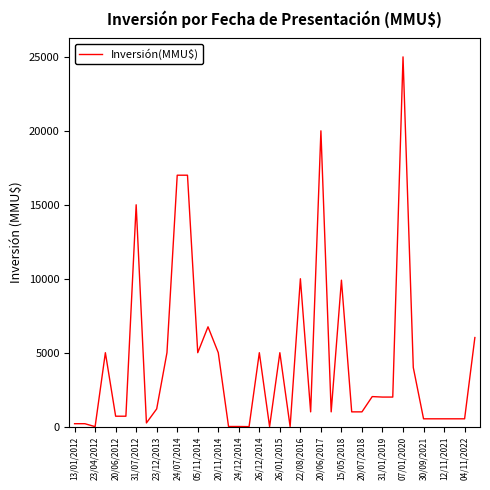

What is the maximum value shown in the chart?

25000